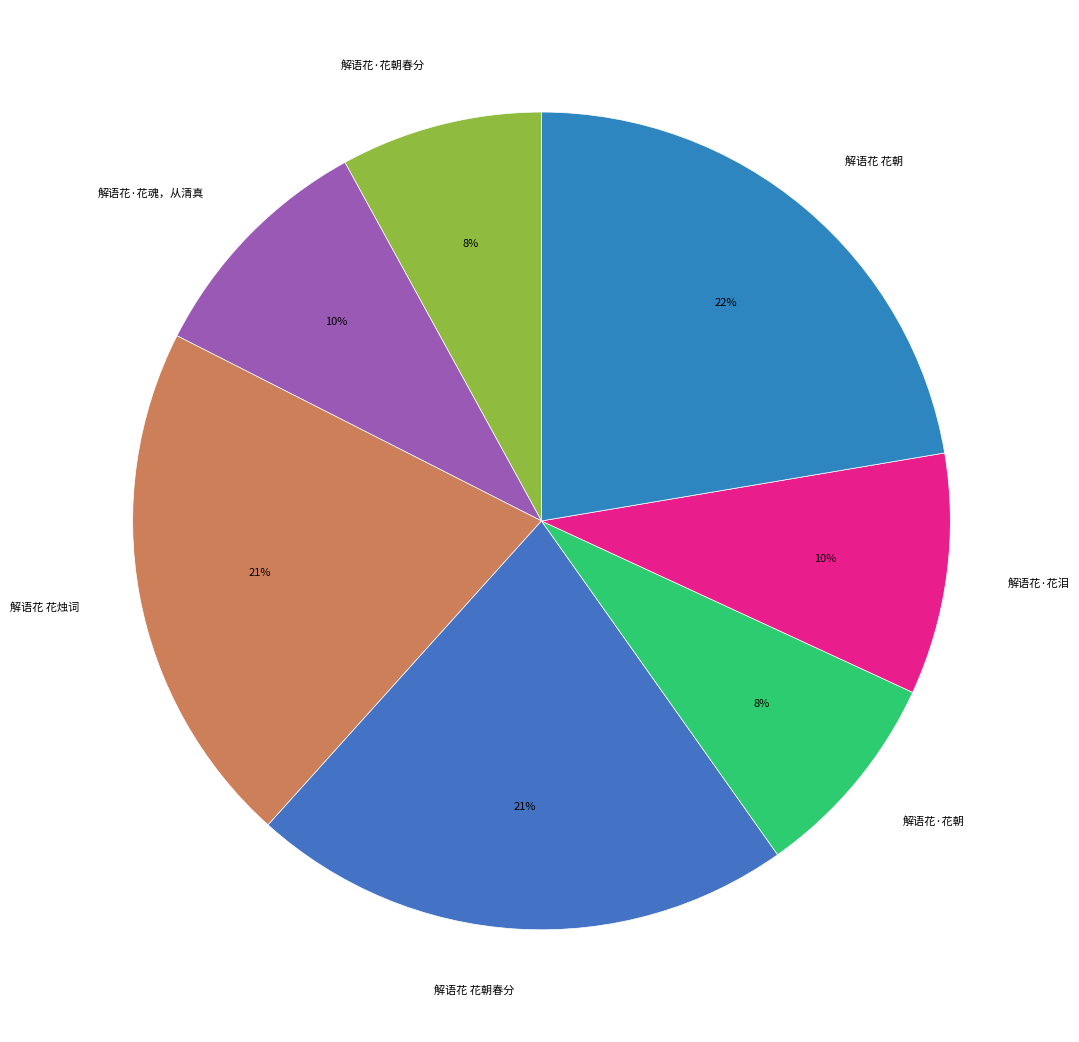

Which slice is the largest?

解语花 花朝